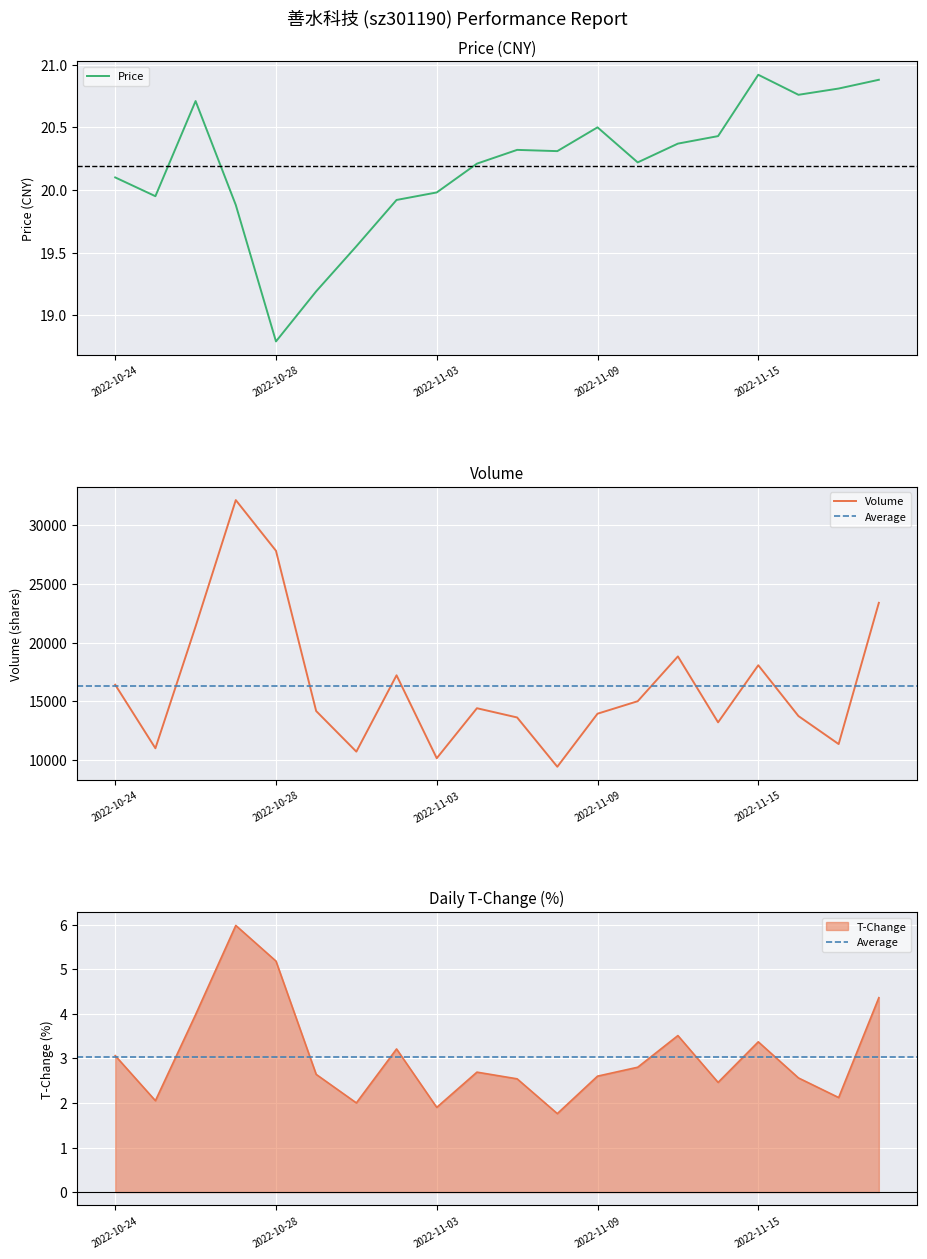

The t_change series shows 2.5 at 2022-11-07. True or false?

True